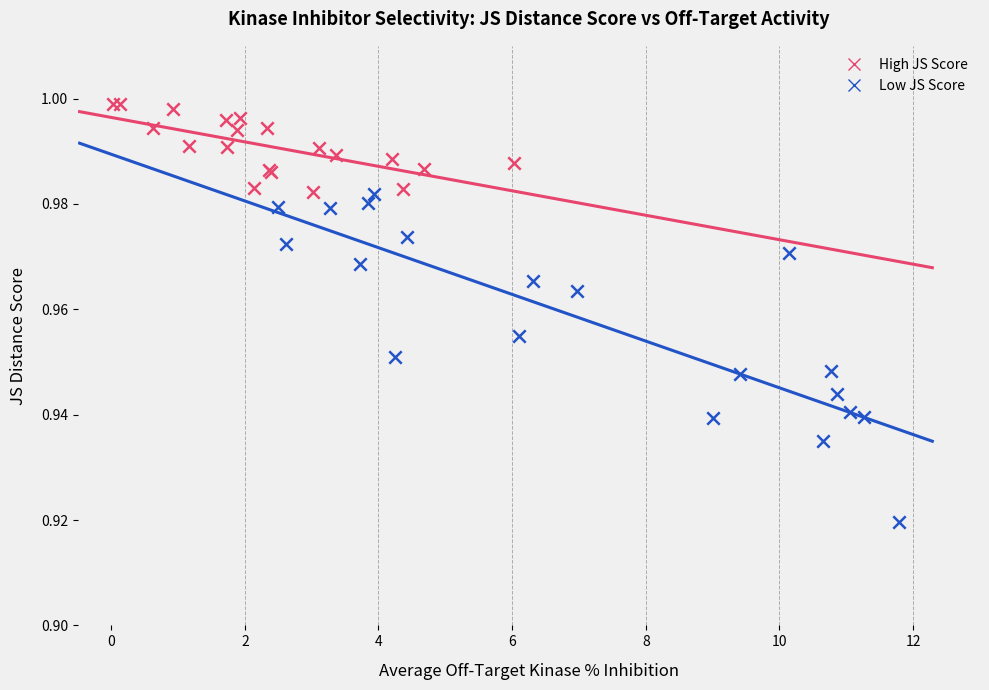

What are all the series names shown in the legend?

High JS Score, Low JS Score